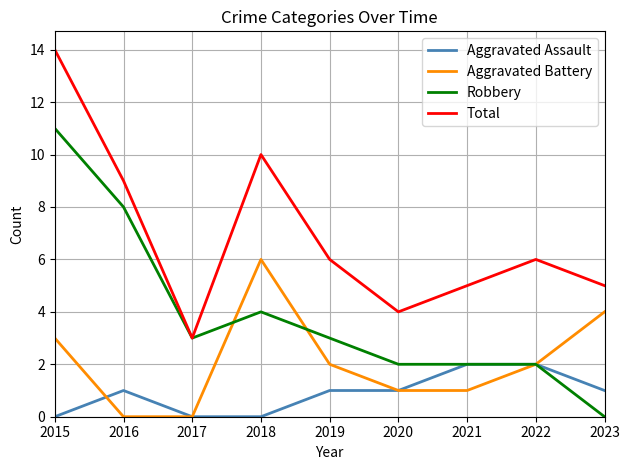

Is the value of Aggravated Assault at 2022 greater than the value of Total at 2018?

No